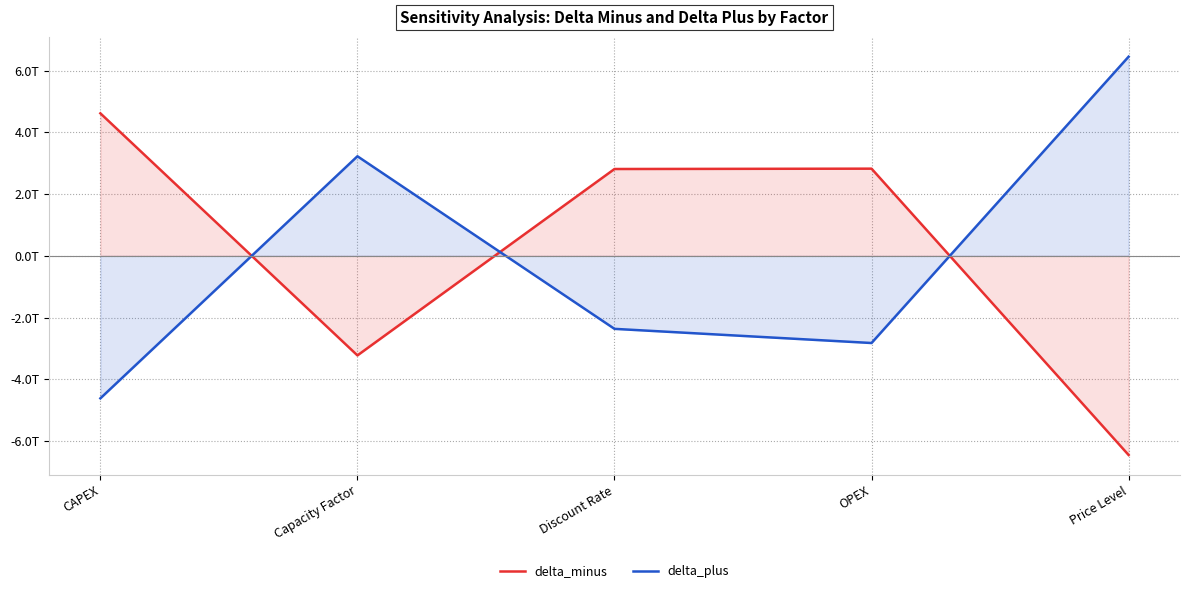

Between which two adjacent categories do delta_minus and delta_plus first intersect?

CAPEX and Capacity Factor